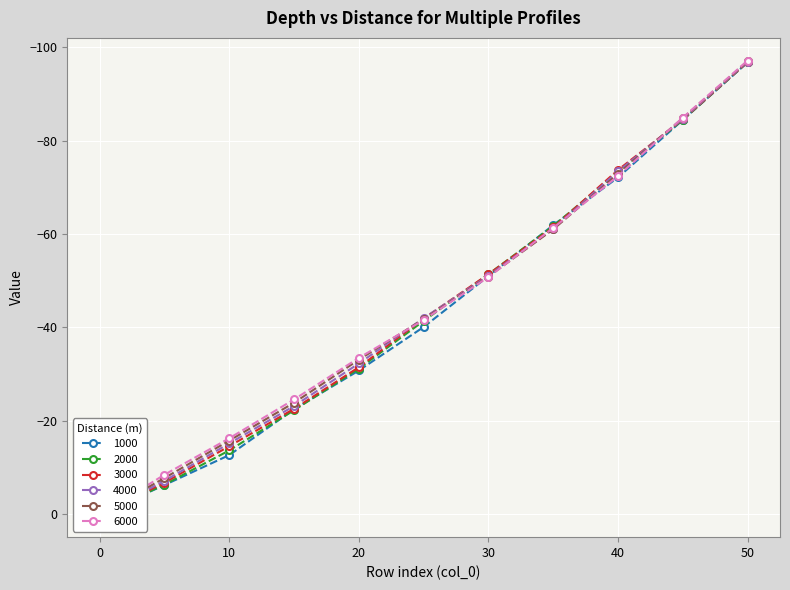

True or false: 2000 has more than 2 points higher than both neighbors.

False